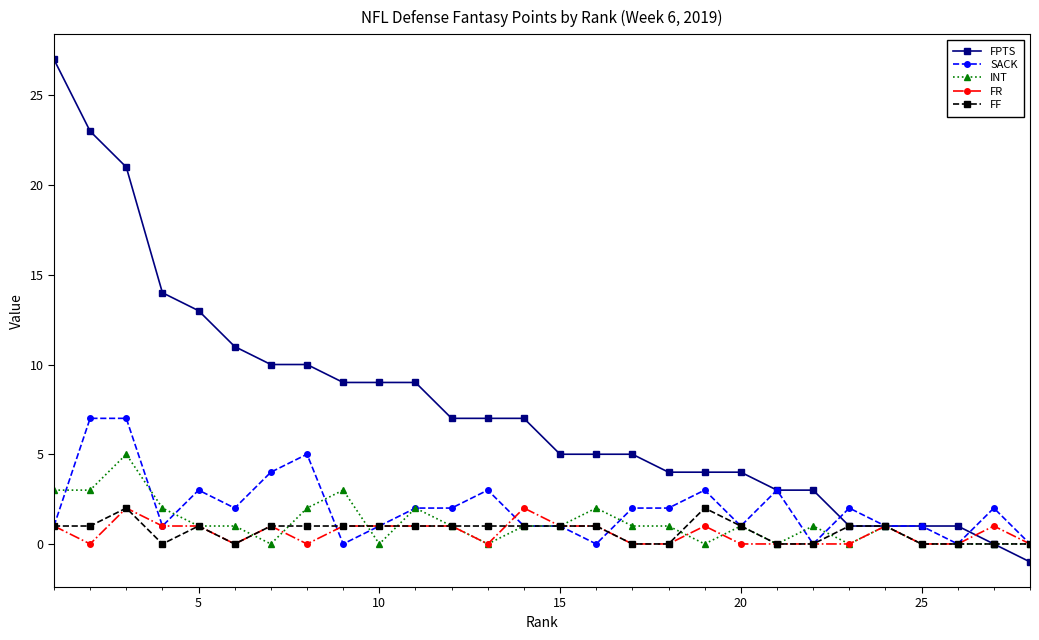

What is the greatest value displayed?

27